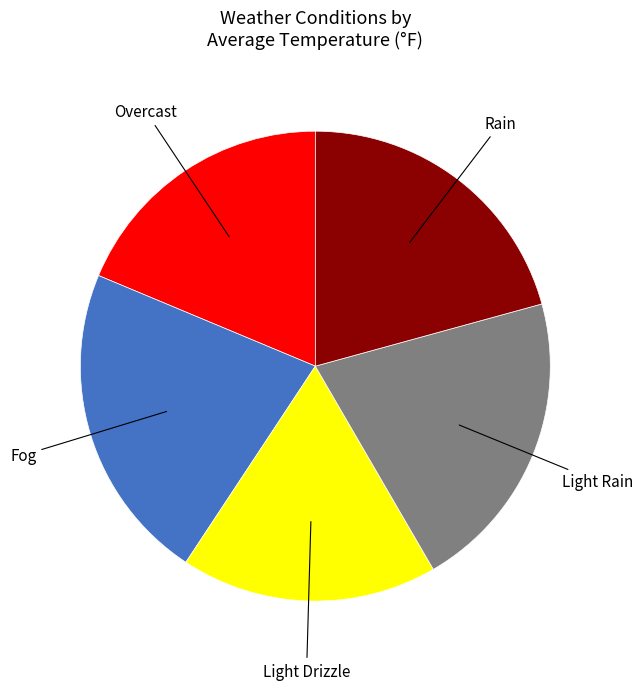

Does any single category account for the majority?

No